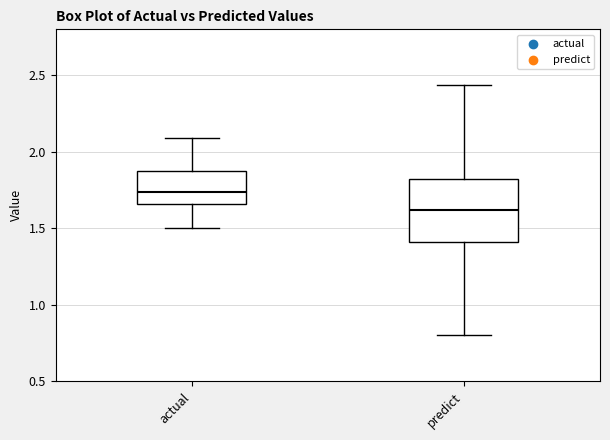

Which box has the highest median line?

actual